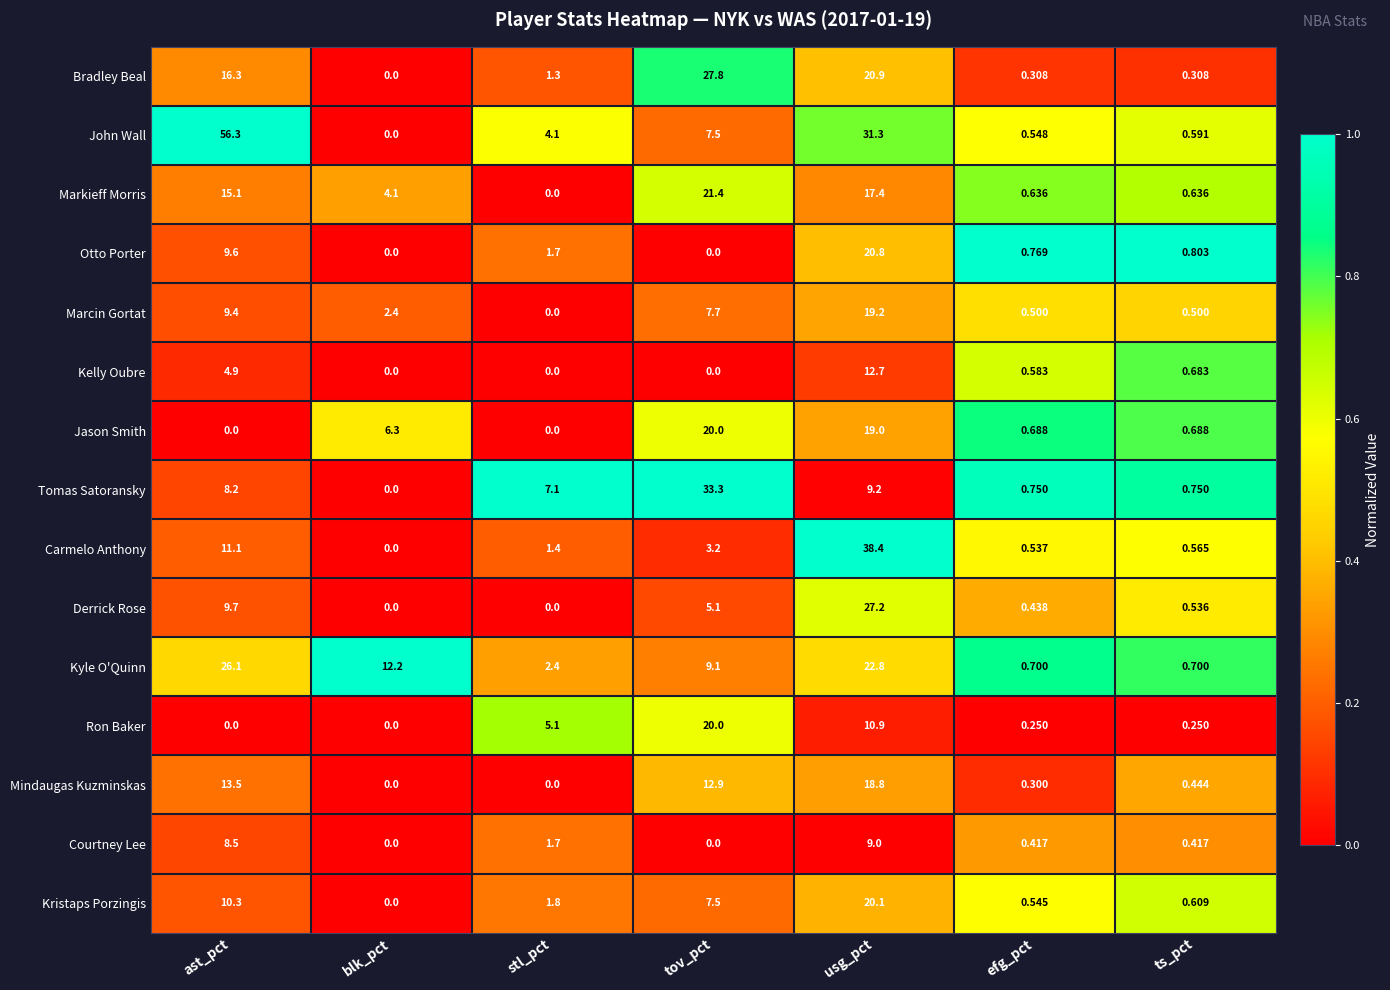

Between blk_pct and stl_pct, which series saw the biggest shift?

Kyle O'Quinn